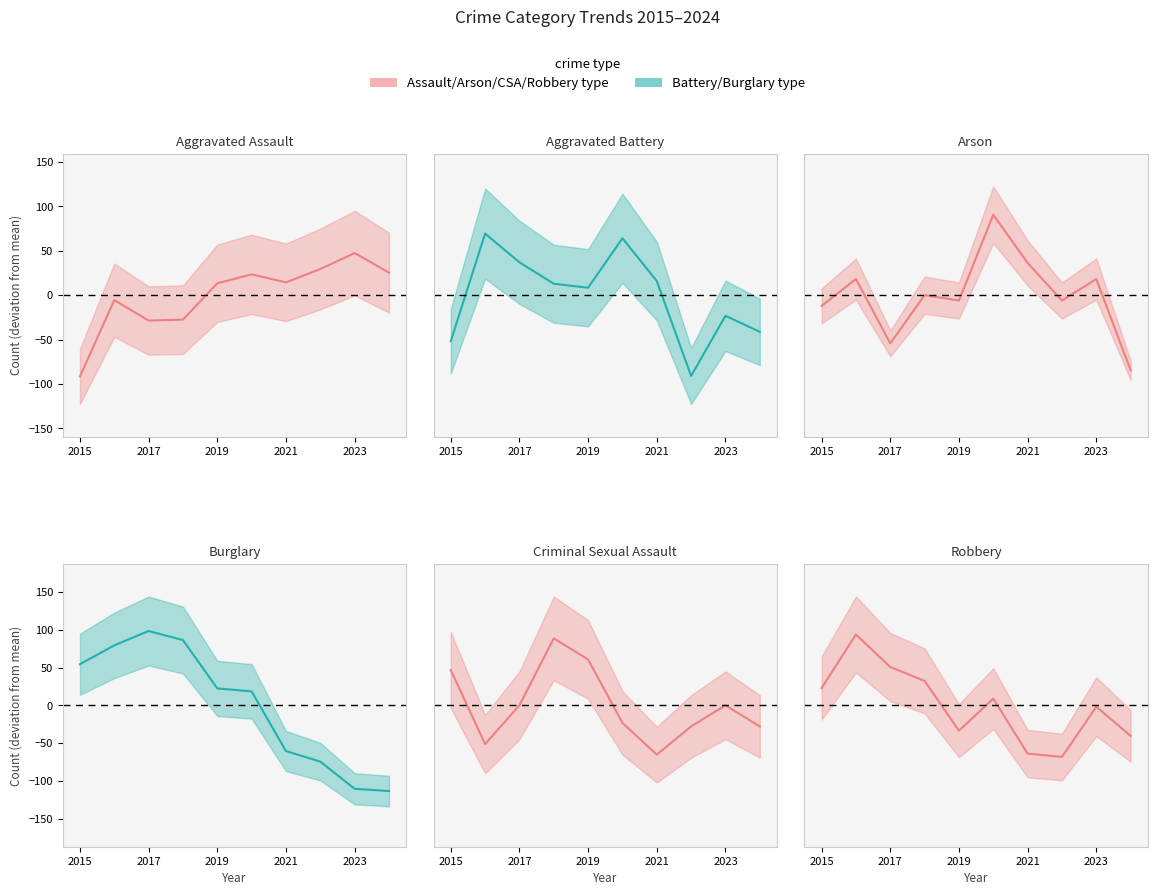

Is this an area chart (filled region under the line)?

No